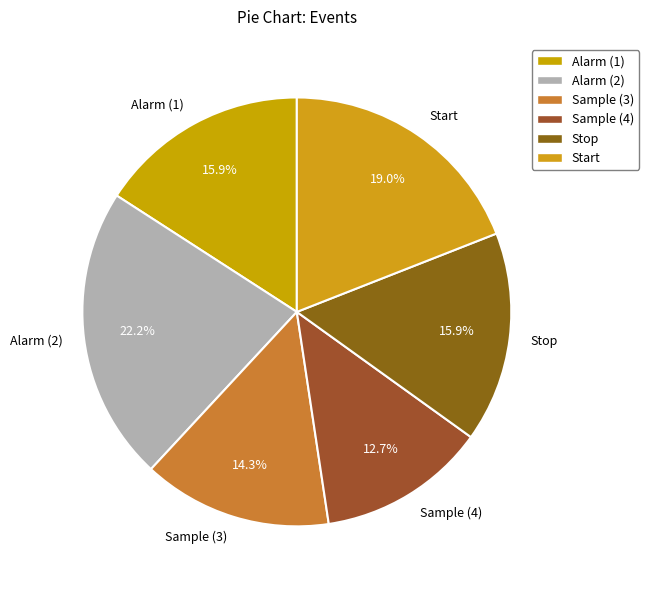

Combined, do Sample (3) and Stop account for over 50%?

No